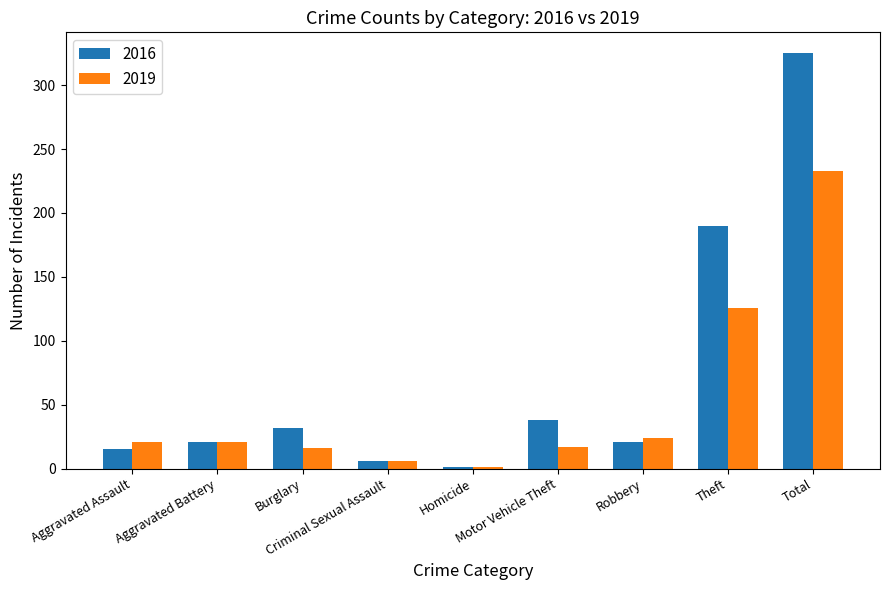

What is the average value of the 2016 series?

72